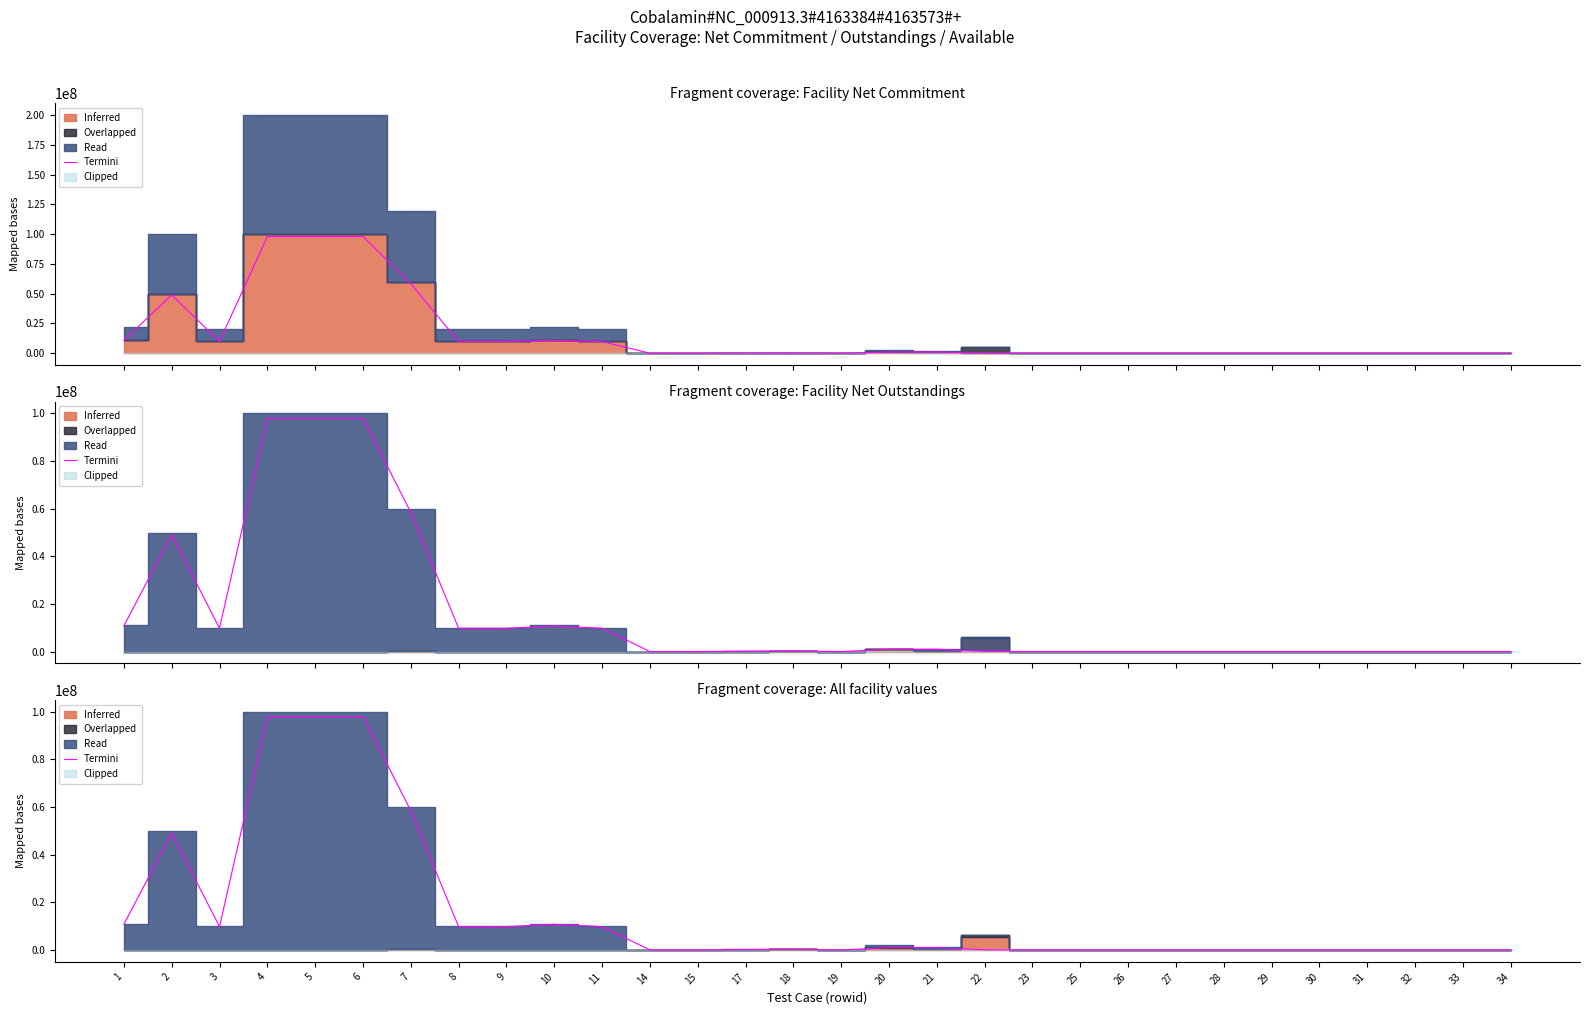

How many positive values are there?

20